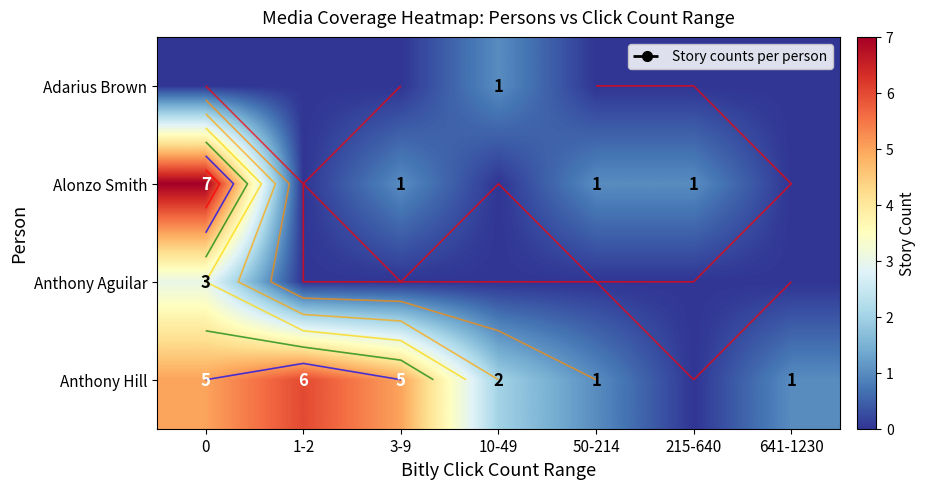

What is the greatest value displayed?

7